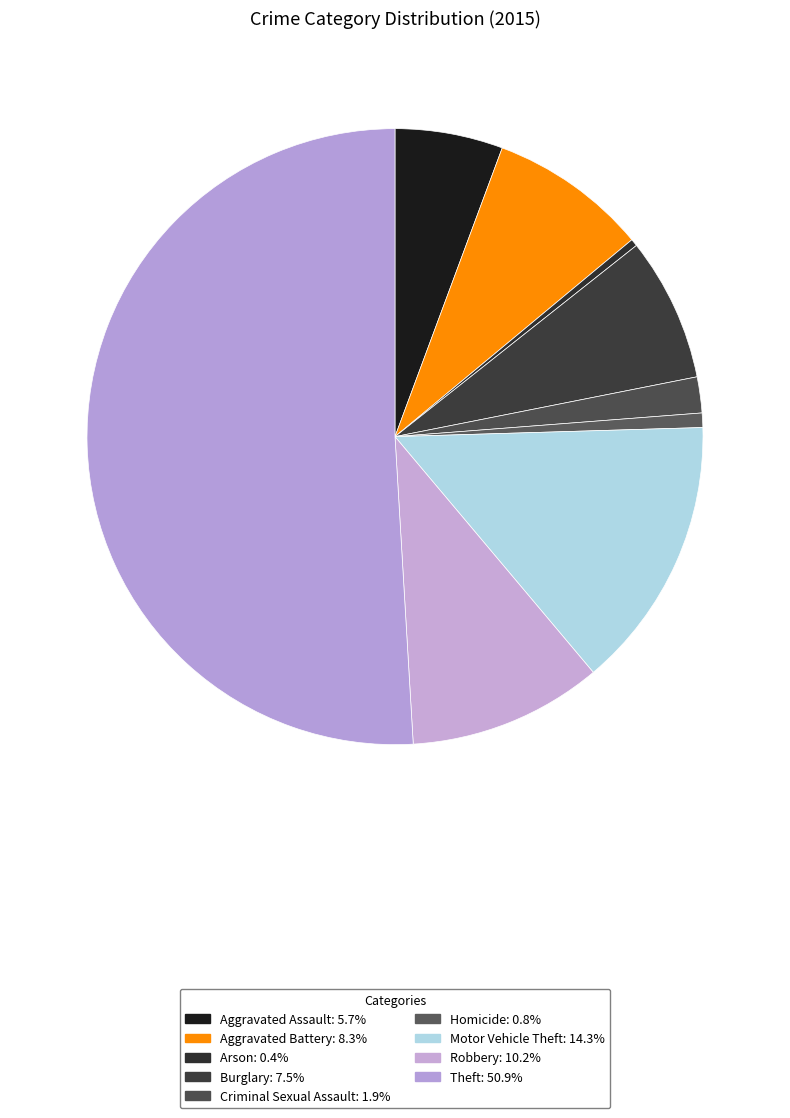

To the nearest percent, what portion does Criminal Sexual Assault represent?

2%